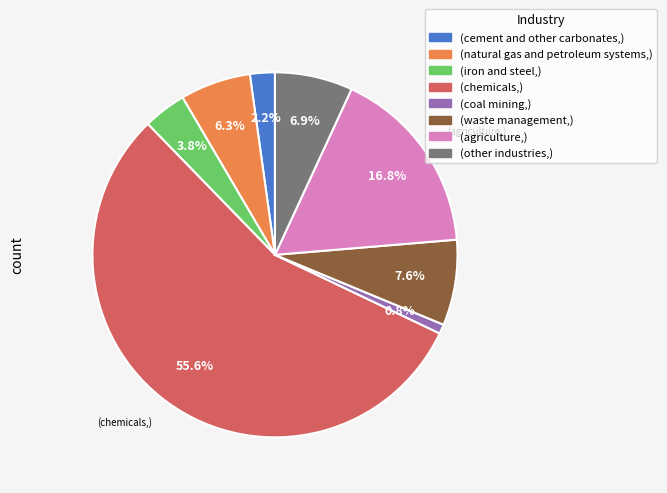

How many segments does this pie chart have?

8